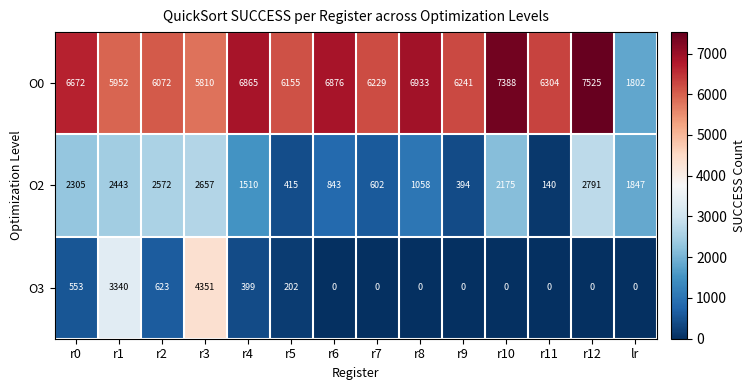

What is the spread (max minus min) of values at r7?

6229